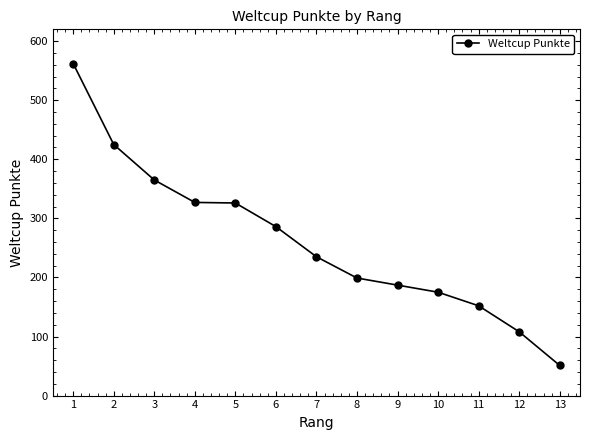

What value does the data have at 13, to the nearest 100?

100